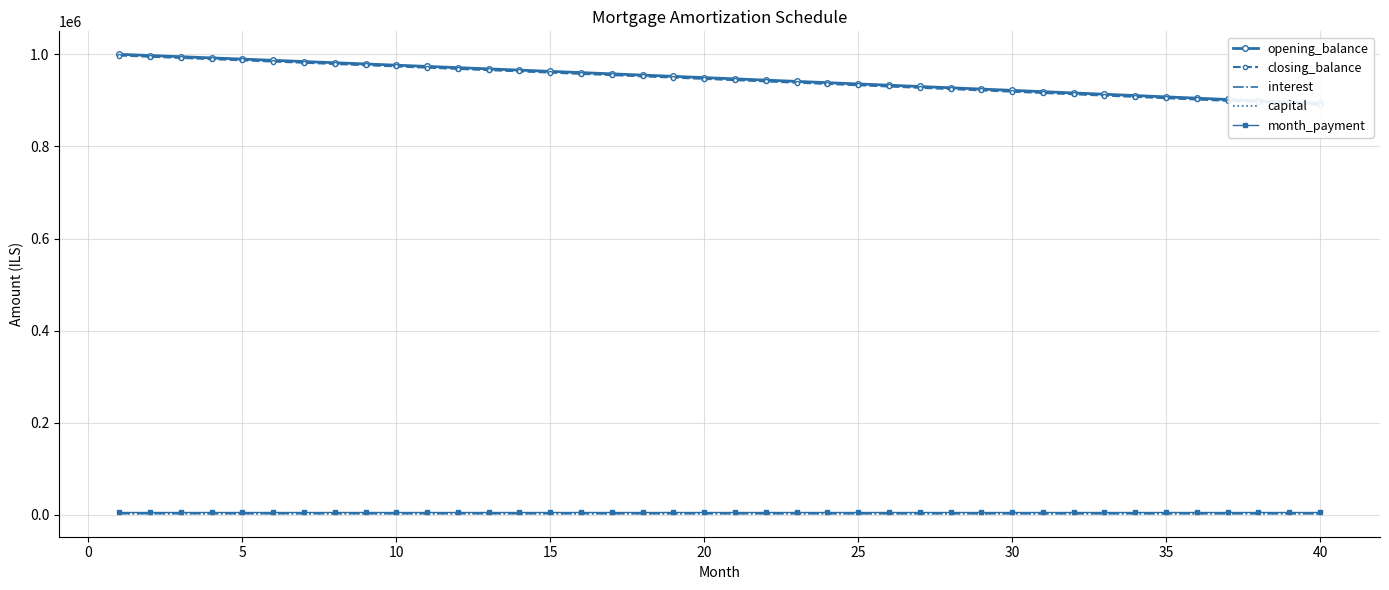

Which series has the largest total across all categories?

opening_balance